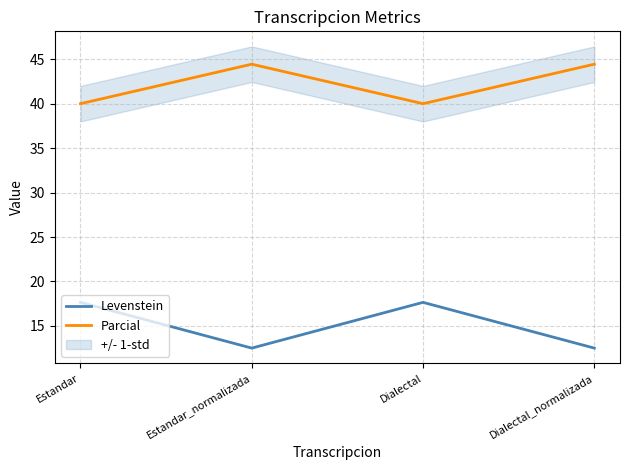

Is this an area chart (filled region under the line)?

No